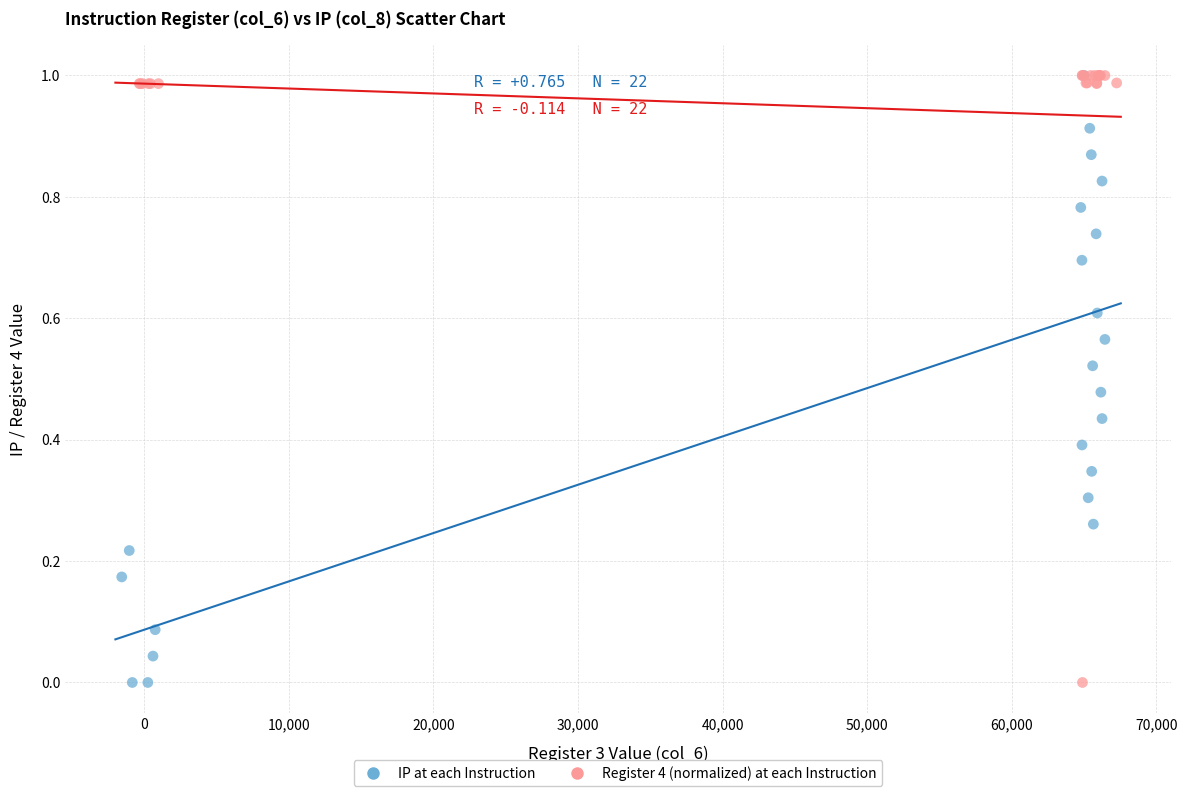

What are all the series names shown in the legend?

IP at each Instruction, Register 4 (normalized) at each Instruction